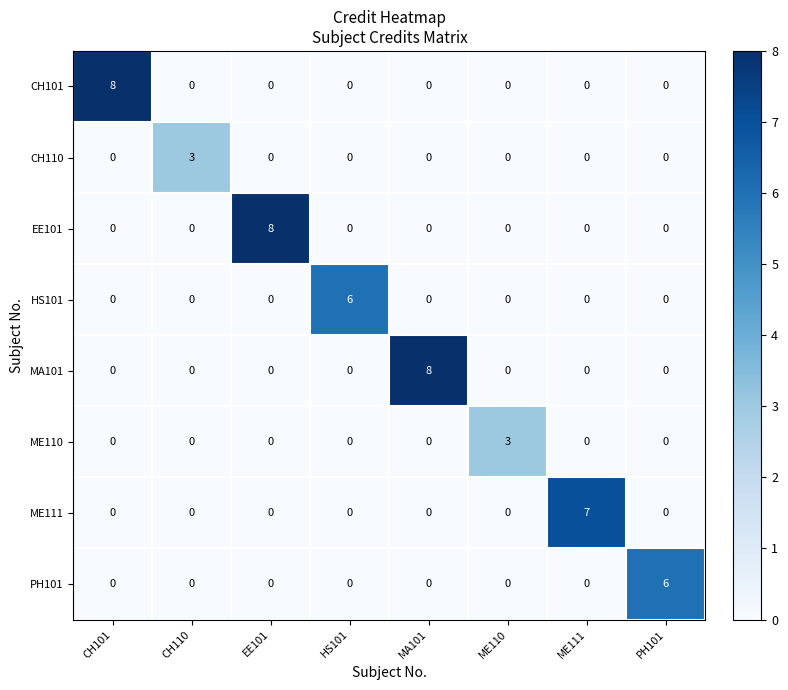

Which category has the highest value in the HS101 series?

HS101